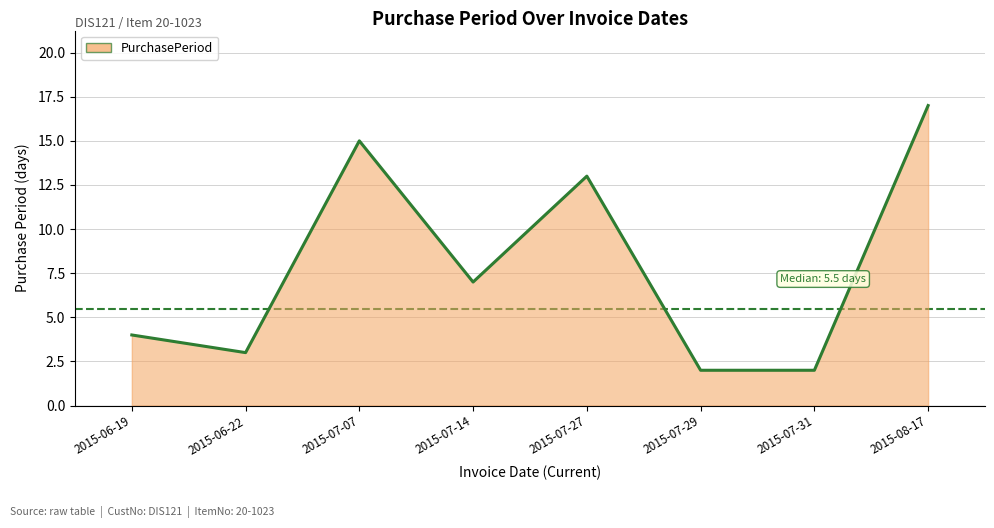

At which category does the chart reach its peak across all series?

2015-08-17